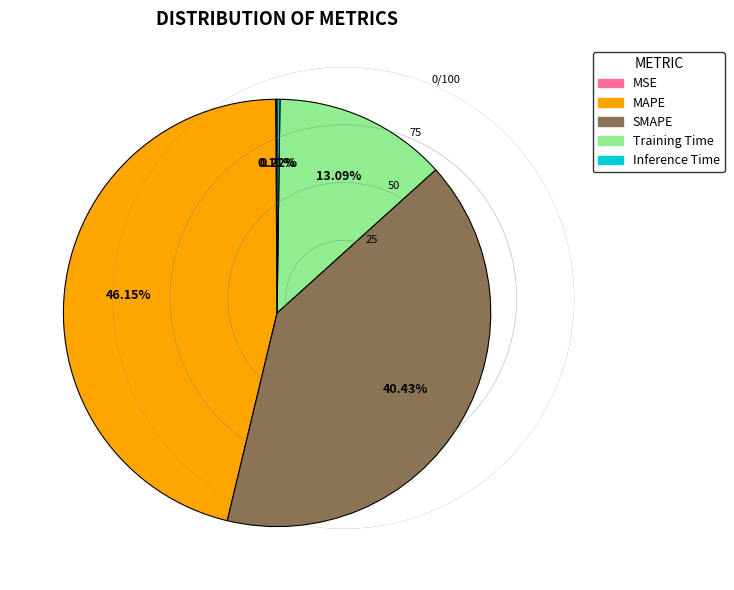

Does MAPE represent more than half of the total?

No